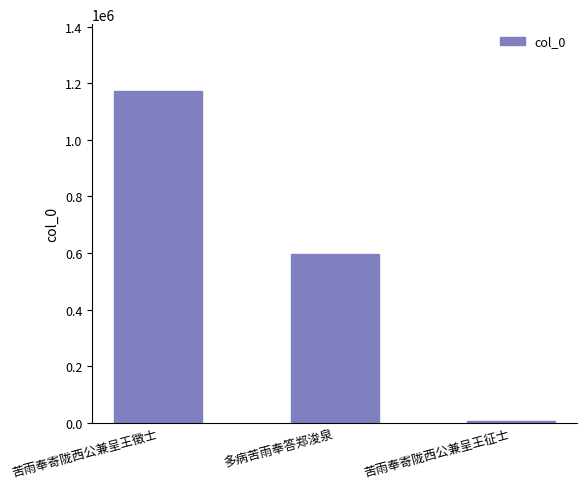

True or false: the data shows 943521 at 多病苦雨奉答郑浚泉.

False